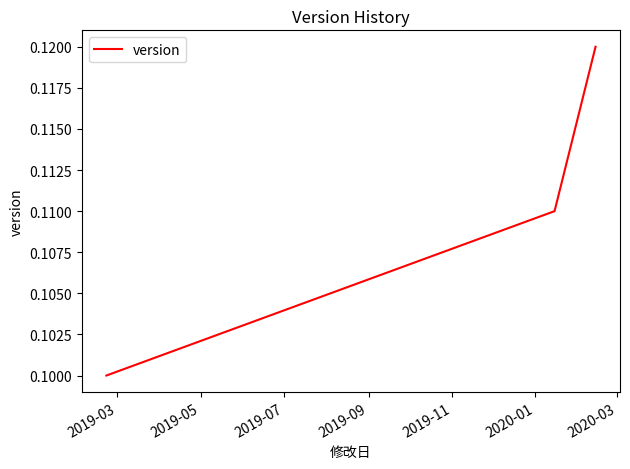

Count the values in the range 0 to 1.

3